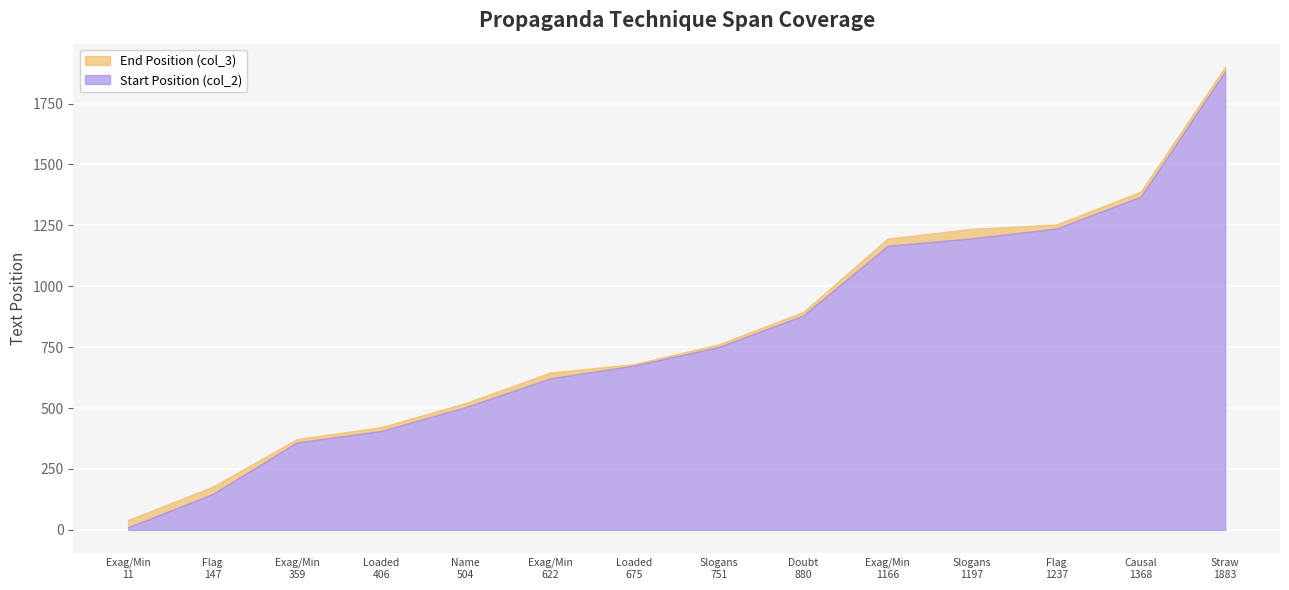

What is the difference between the End Position (col_3) values at Name_Calling(504) and Exaggeration/Minimisation(622)?

125